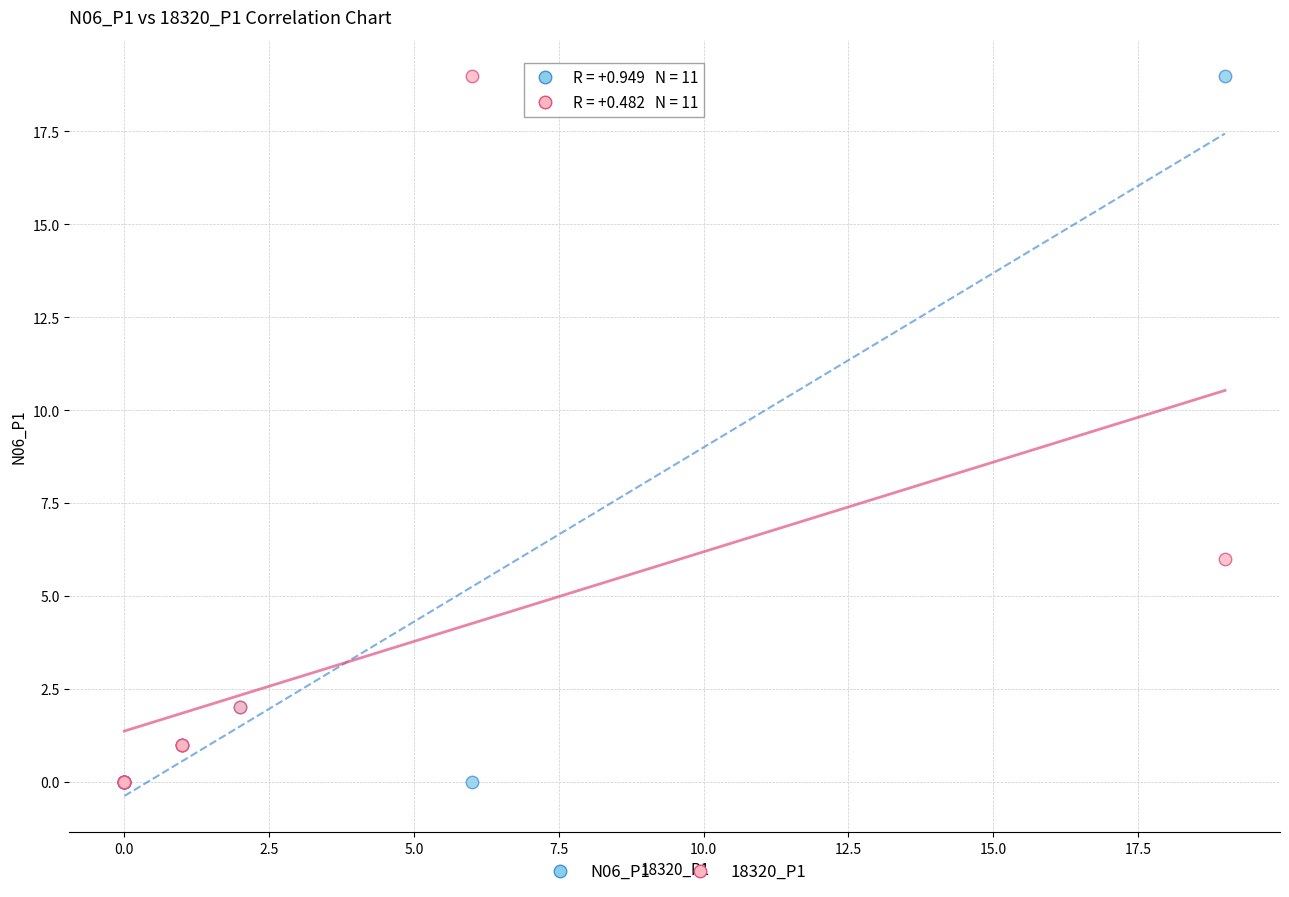

What are all the series names shown in the legend?

N06_P1, 18320_P1